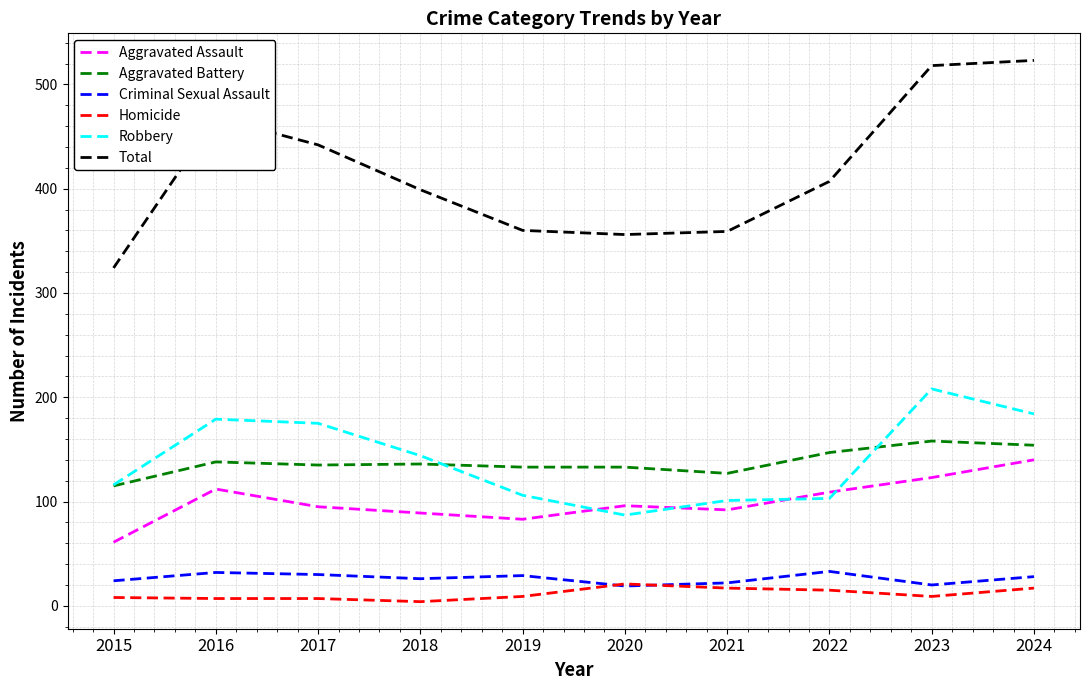

Which series has the largest range (max minus min)?

Total